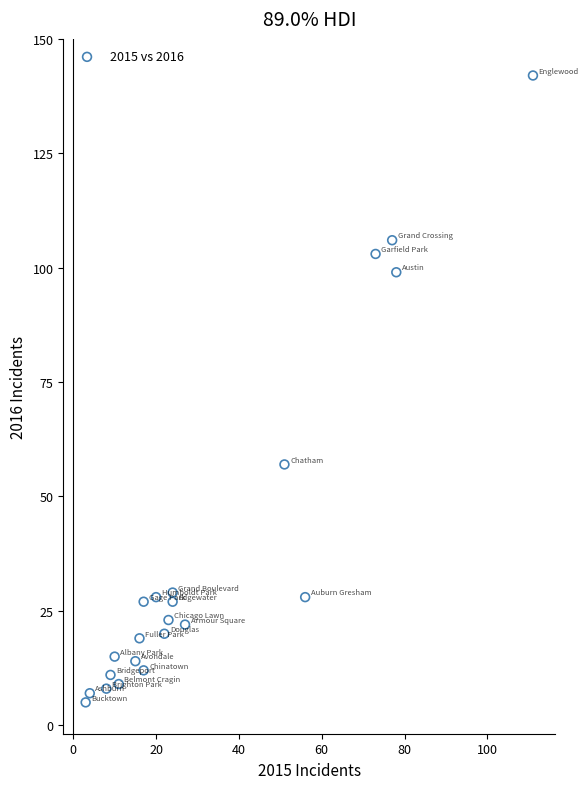

What Y value in the scatter plot is closest to 73?

57